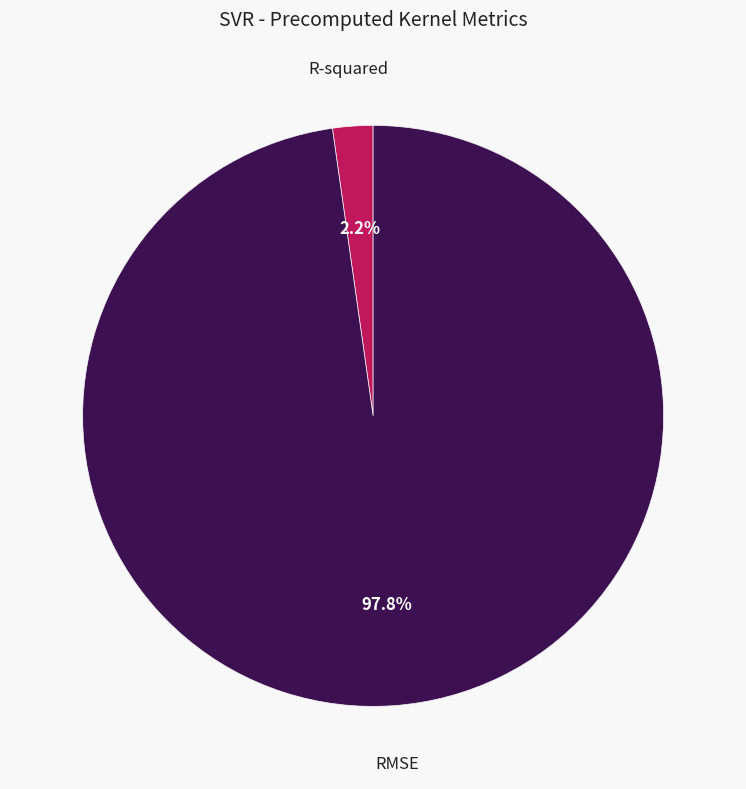

Is there any slice that represents more than half of the pie?

Yes